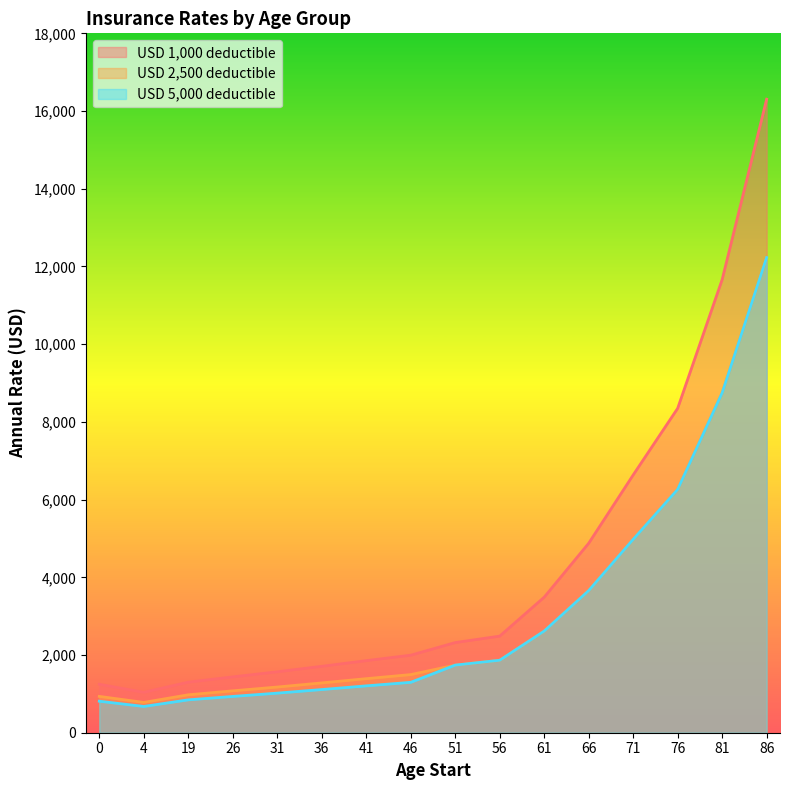

Read the USD 5,000 deductible value at 41.

1206